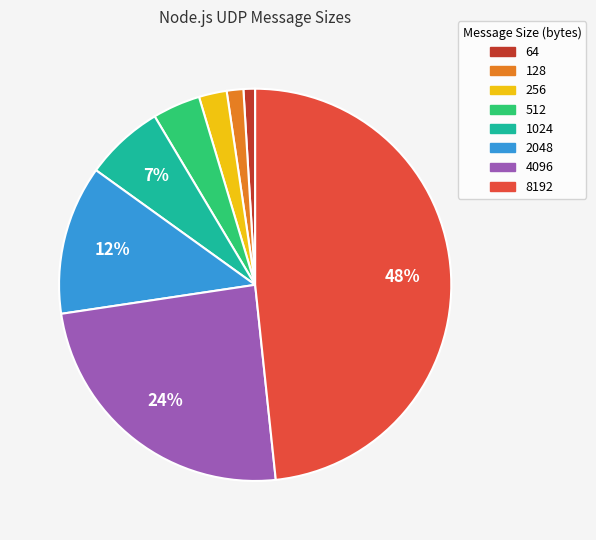

To the nearest percent, what is the average slice percentage?

12%